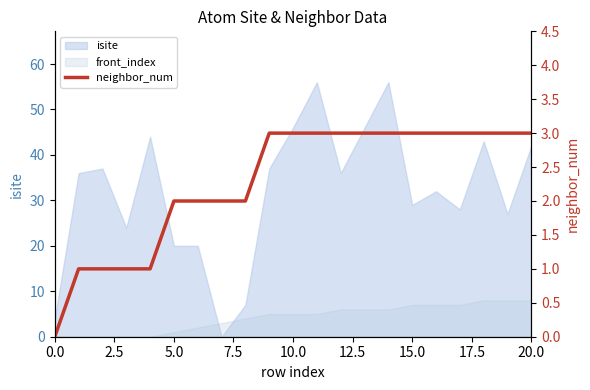

What is the average value?

2